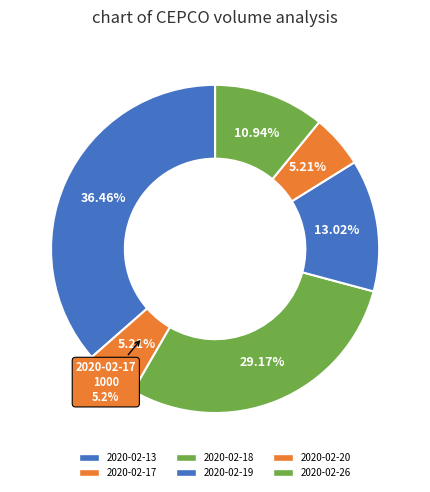

To the nearest percent, what is the combined percentage of 2020-02-13 and 2020-02-19?

49%